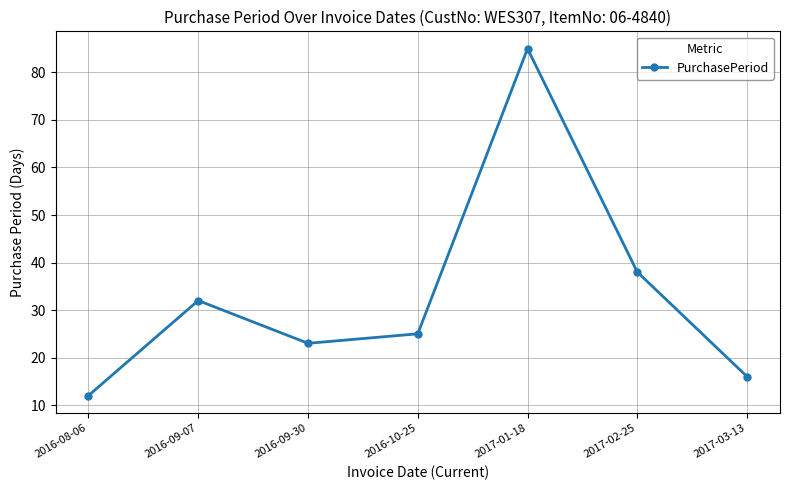

Between 2016-09-30 and 2016-10-25, which is larger?

2016-10-25